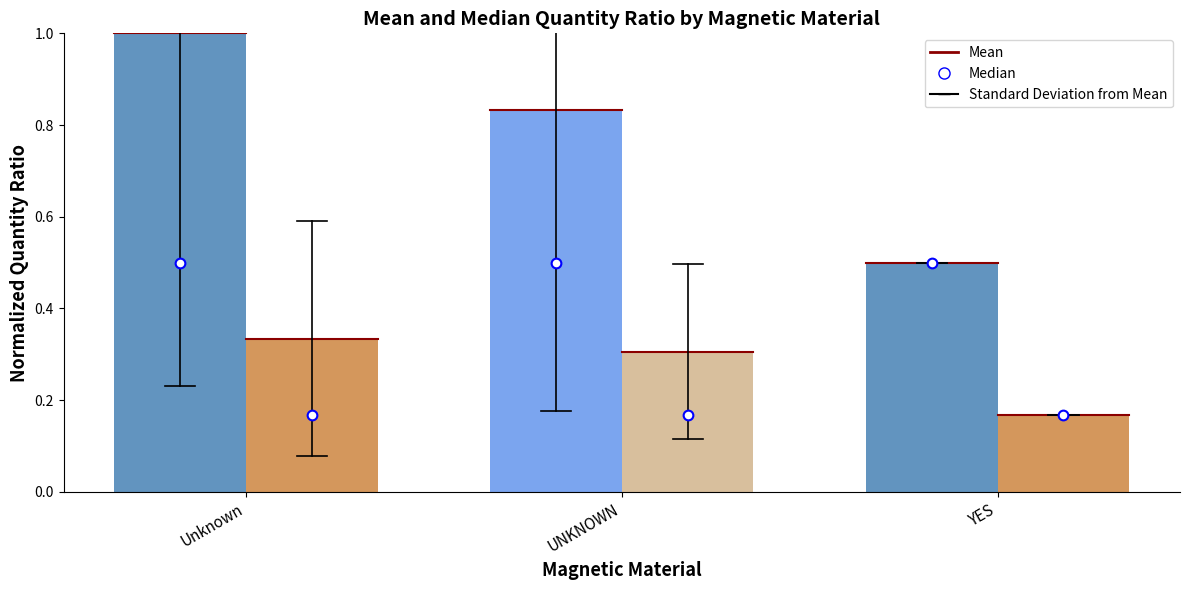

At which category is the sum across all series the highest?

Unknown